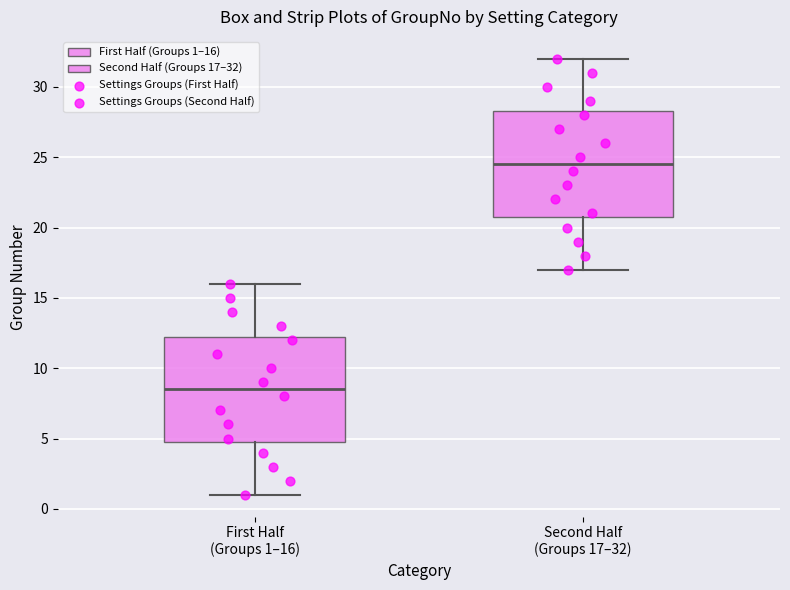

Where does the median line of the box for First Half (Groups 1–16) sit on the y-axis? The values are not printed on the chart, so give them approximately, as read against the axis.

8.5